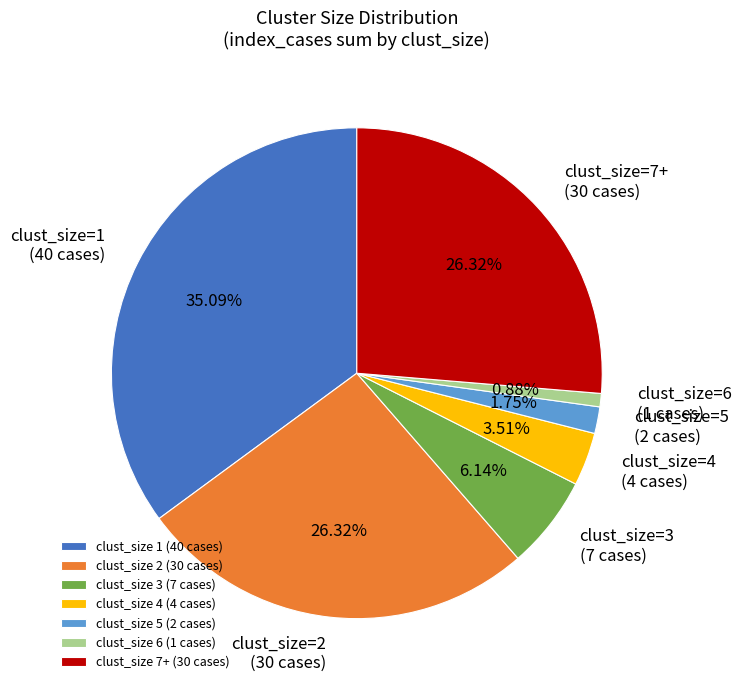

Which has a higher value, clust_size 1 (40 cases) or clust_size 2 (30 cases)?

clust_size 1 (40 cases)